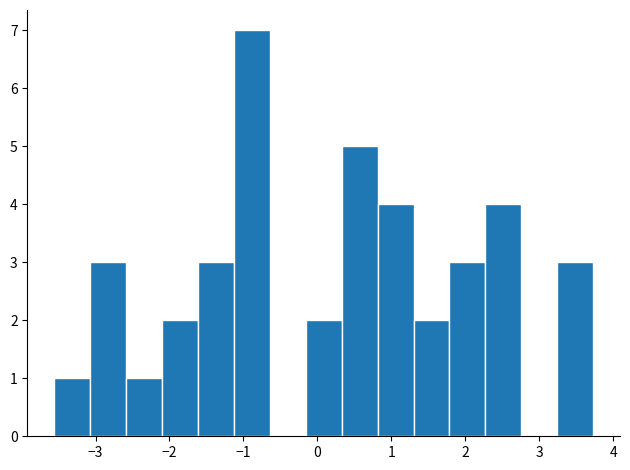

How tall is the bar that spans 3.2 to 3.7 on the x-axis? Neither the bar edges nor the heights are printed on the chart, so give them approximately, as read against the axes.

3